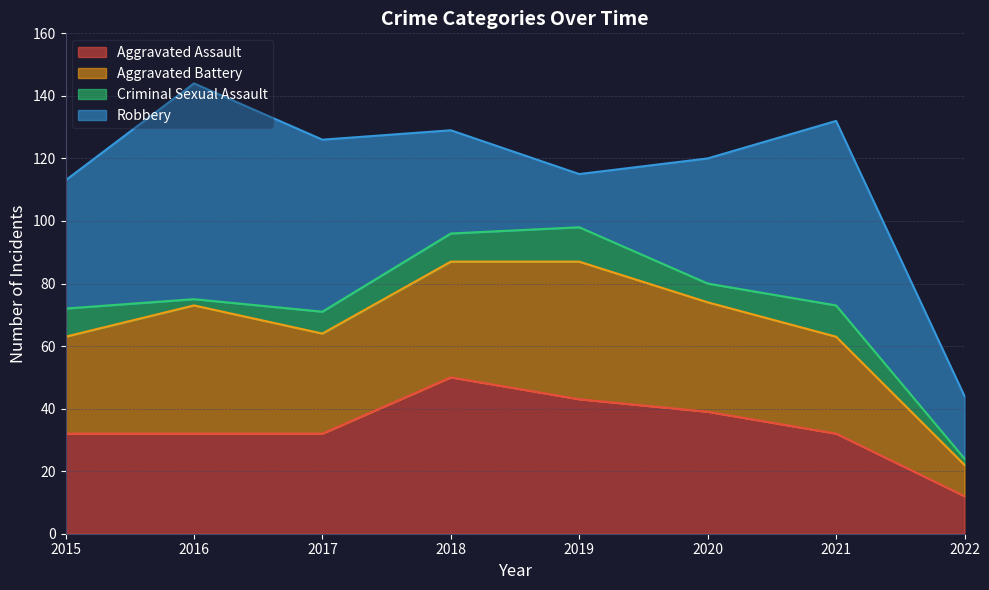

In Aggravated Battery, how many points are lower than both neighbors (excluding endpoints)?

1